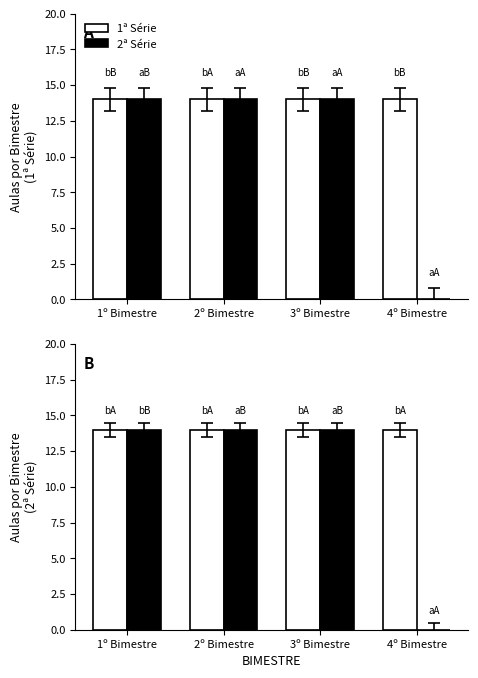

What is the highest value of the 2ª Série series?

14